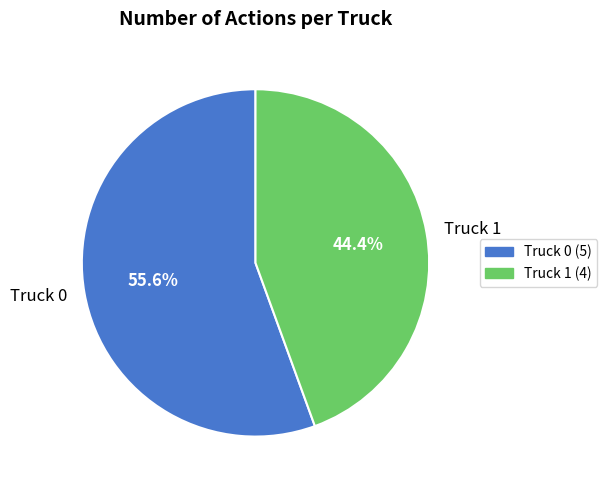

Which slice is the largest?

Truck 0